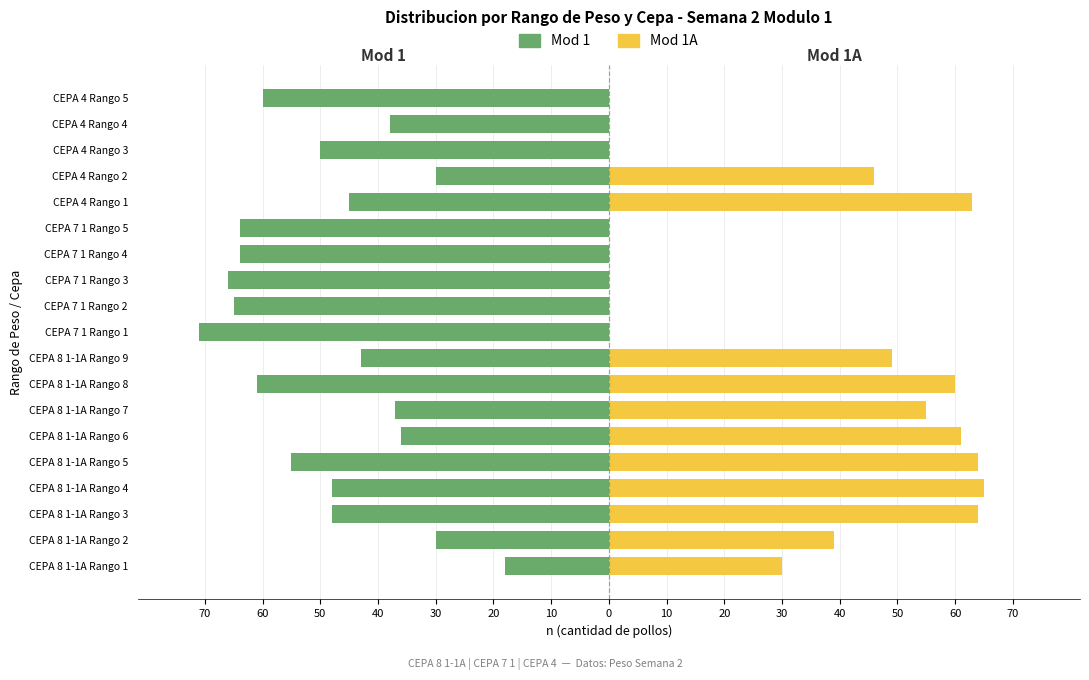

Read the Mod 1 value at CEPA 8 1-1A Rango 1, to the nearest 5.

-20